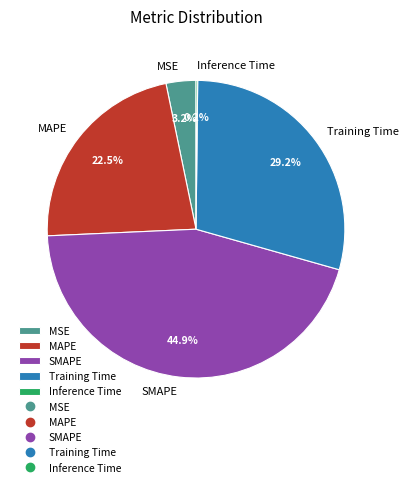

To the nearest percent, what percentage of the pie is Training Time?

29%